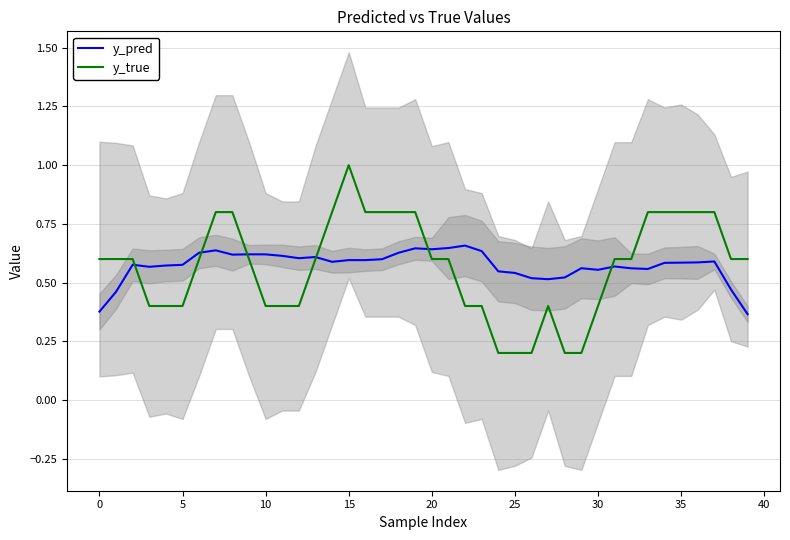

Does the chart display data point markers on the line(s)?

No